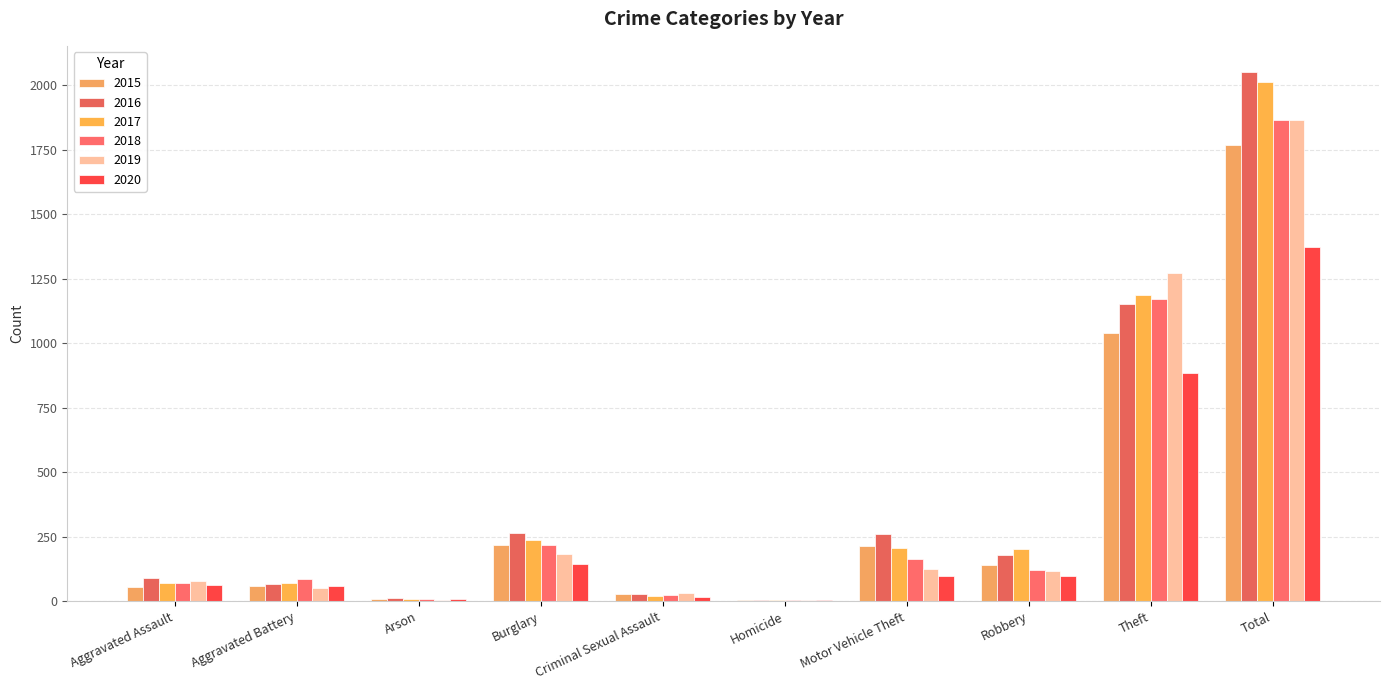

How many series are shown in this chart?

6